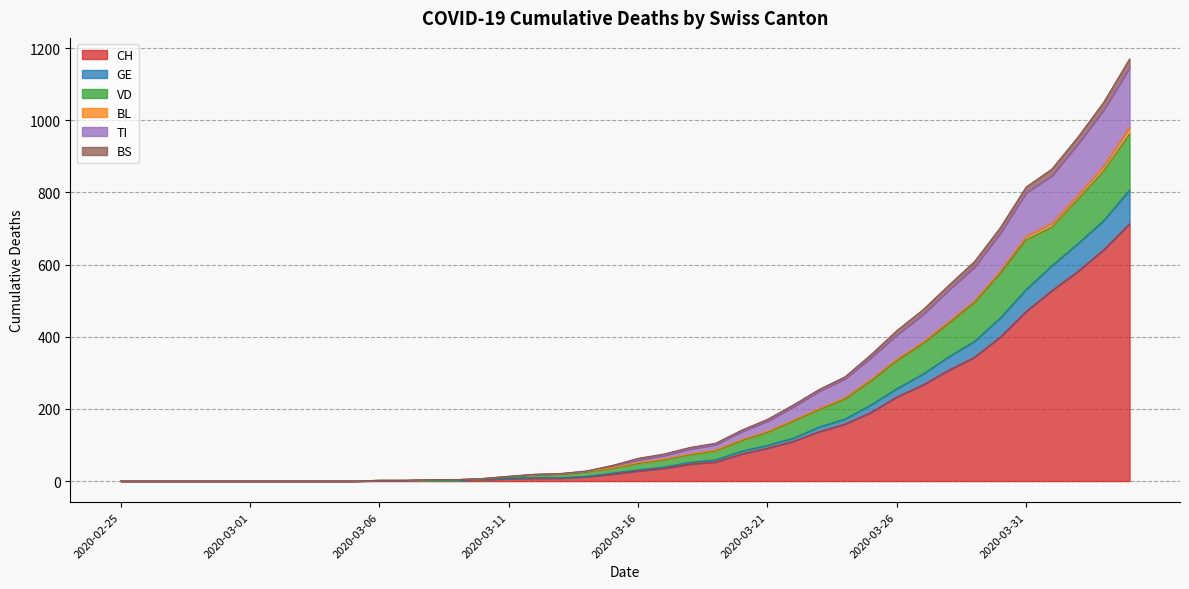

What is the label of the 29th point from the left?

2020-03-24